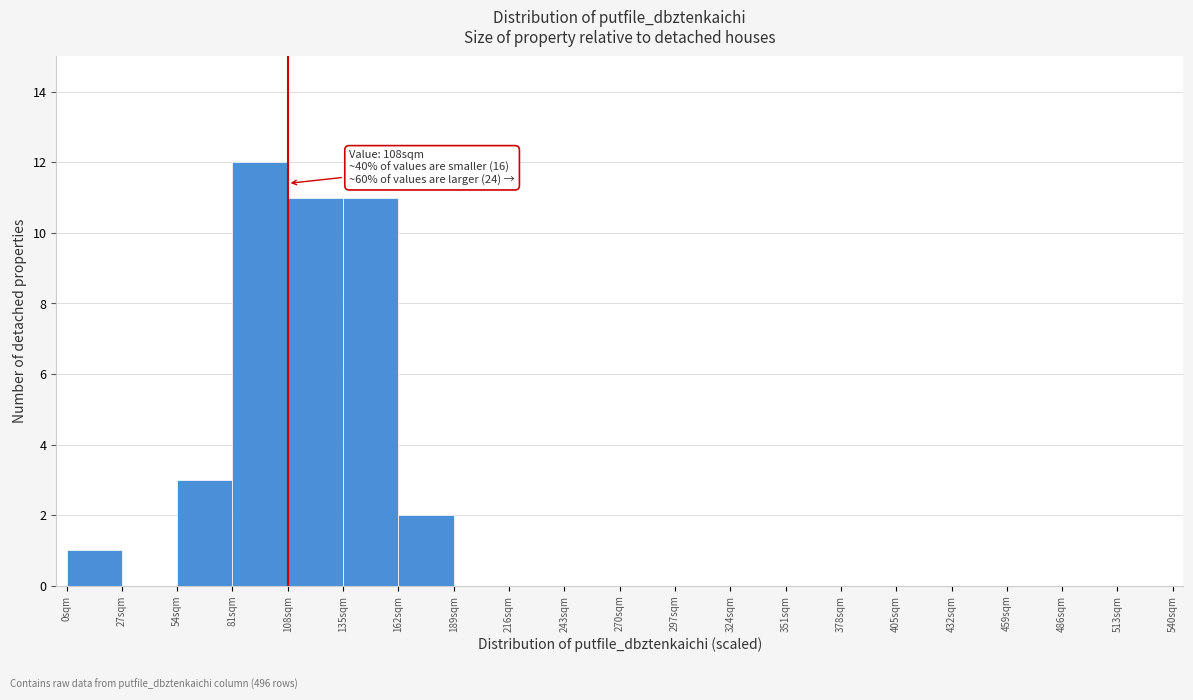

Which range on the x-axis has the tallest bar?

81 to 108